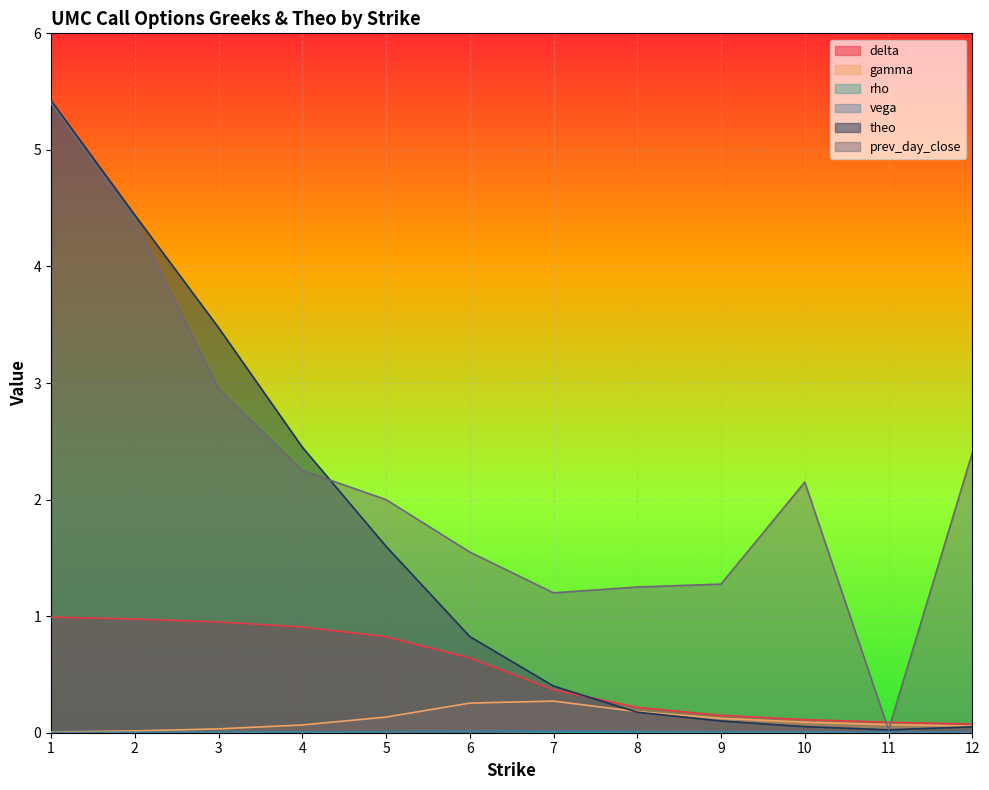

Reading left to right, what are all the values shown in this chart?

delta: 1.0	1.0	1.0	0.9	0.8	0.6	0.4	0.2	0.1	0.1	0.1	0.1
gamma: 0.0	0.0	0.0	0.1	0.1	0.3	0.3	0.2	0.1	0.1	0.1	0.1
rho: 0.0	0.0	0.0	0.0	0.0	0.0	0.0	0.0	0.0	0.0	0.0	0.0
vega: 0.0	0.0	0.0	0.0	0.0	0.0	0.0	0.0	0.0	0.0	0.0	0.0
theo: 5.4	4.4	3.5	2.4	1.6	0.8	0.4	0.2	0.1	0.1	0.0	0.1
prev_day_close: 5.4	4.4	3.0	2.2	2.0	1.6	1.2	1.2	1.3	2.1	0.0	2.4